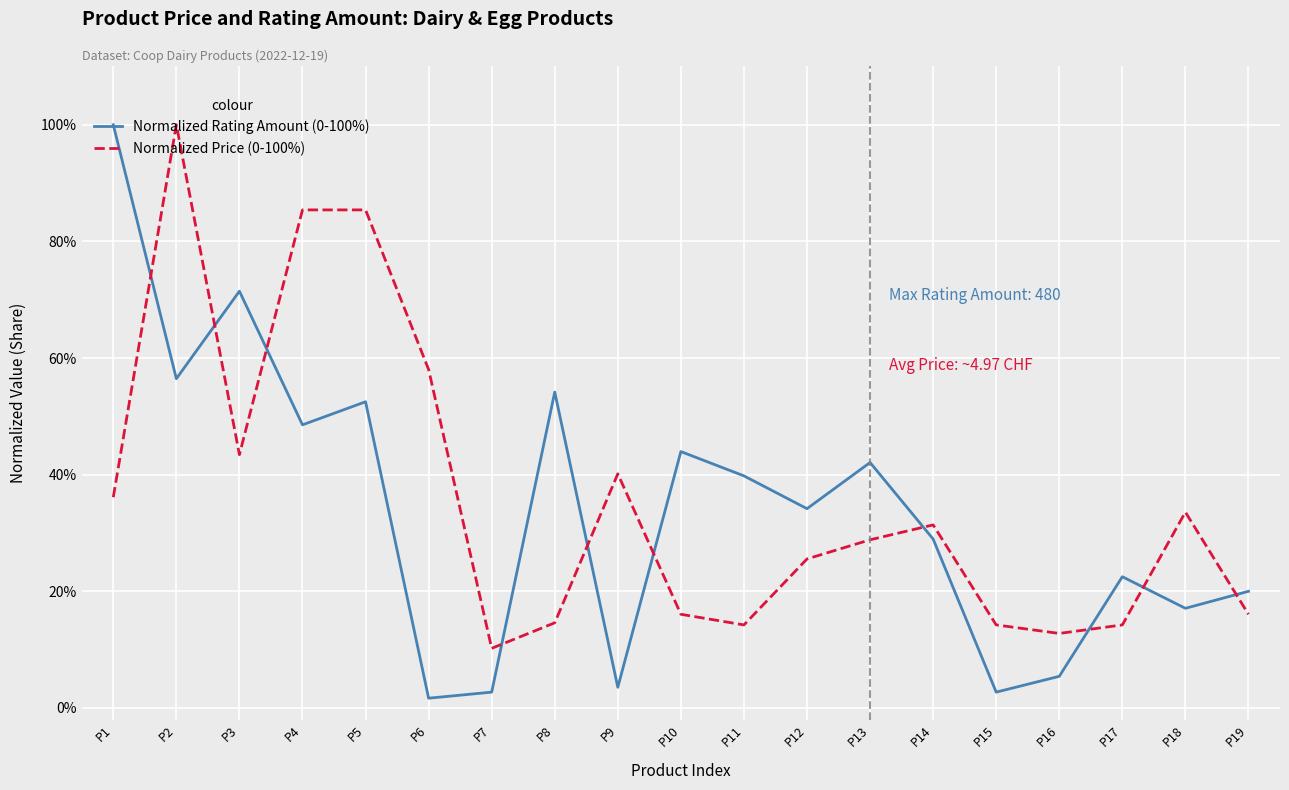

In Normalized Rating Amount (0-100%), how many points are higher than both neighbors (excluding endpoints)?

6